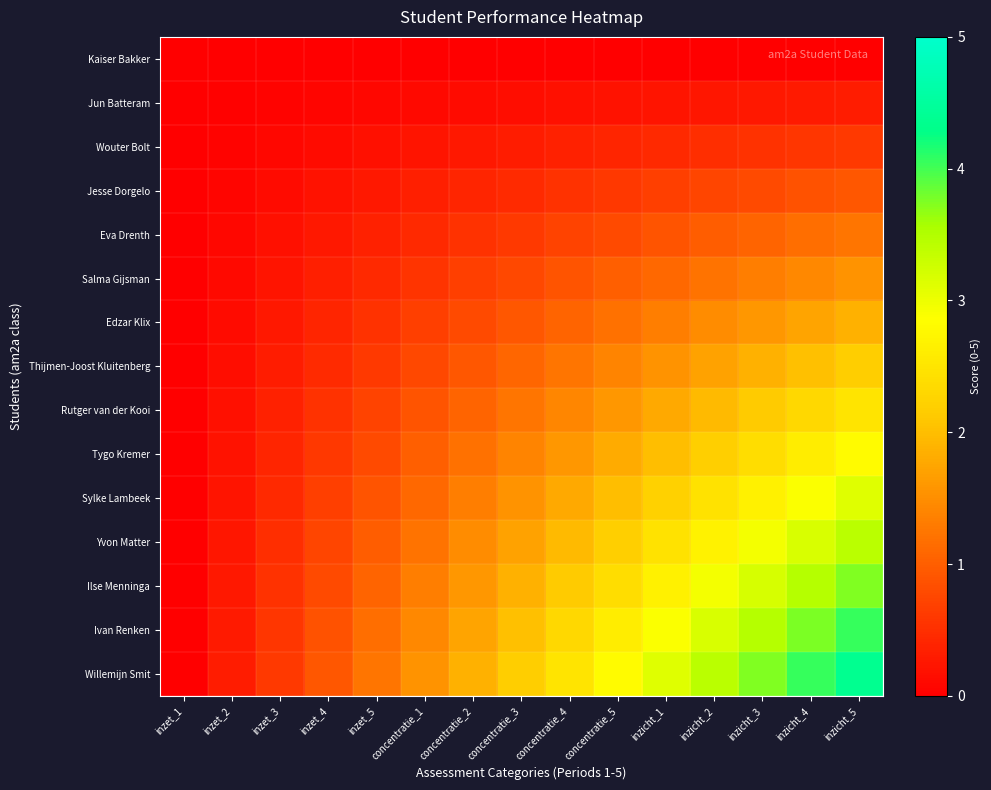

At which category is the sum across all series the highest?

inzicht_5